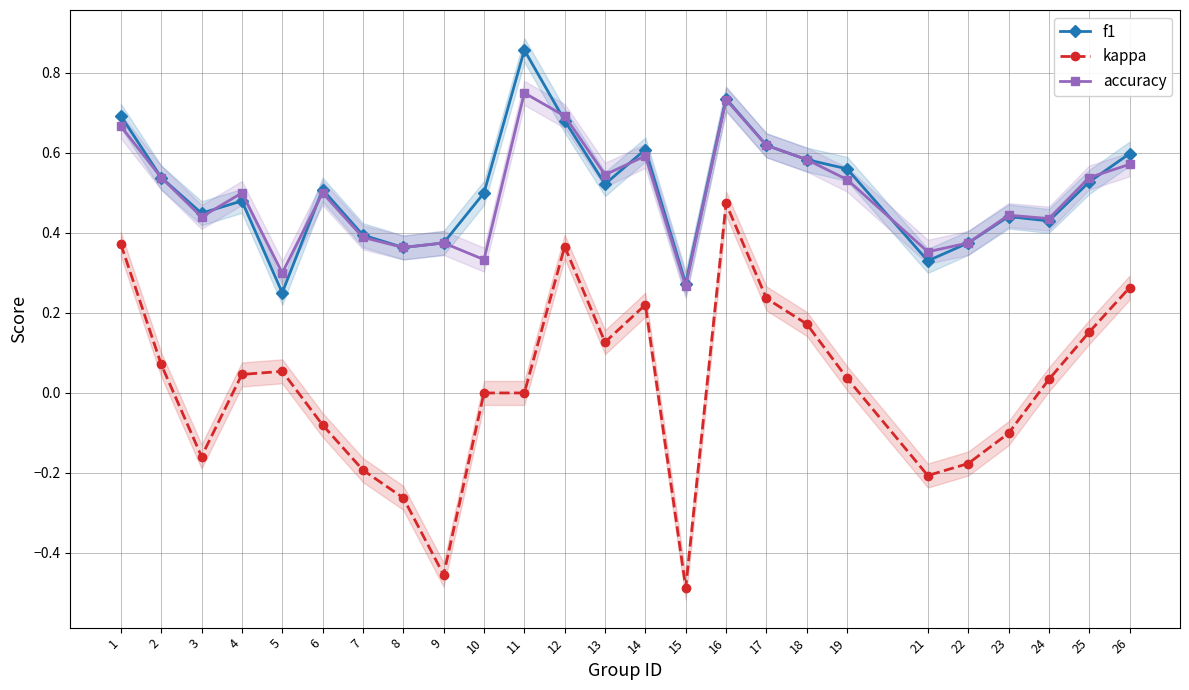

At which label is accuracy closest to 0?

15